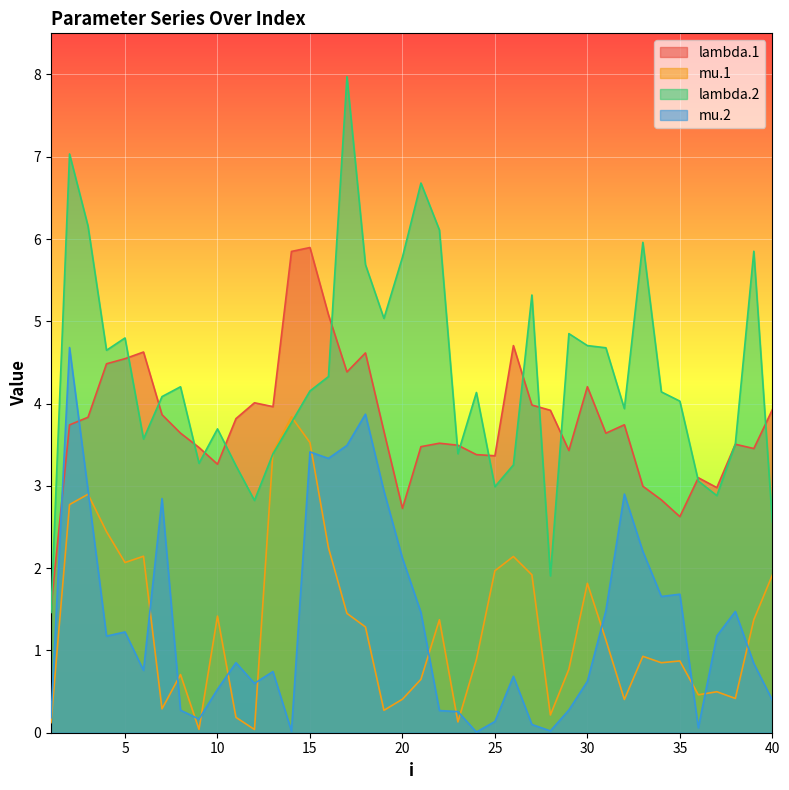

The mu.1 series shows 0.9 at 25. True or false?

False